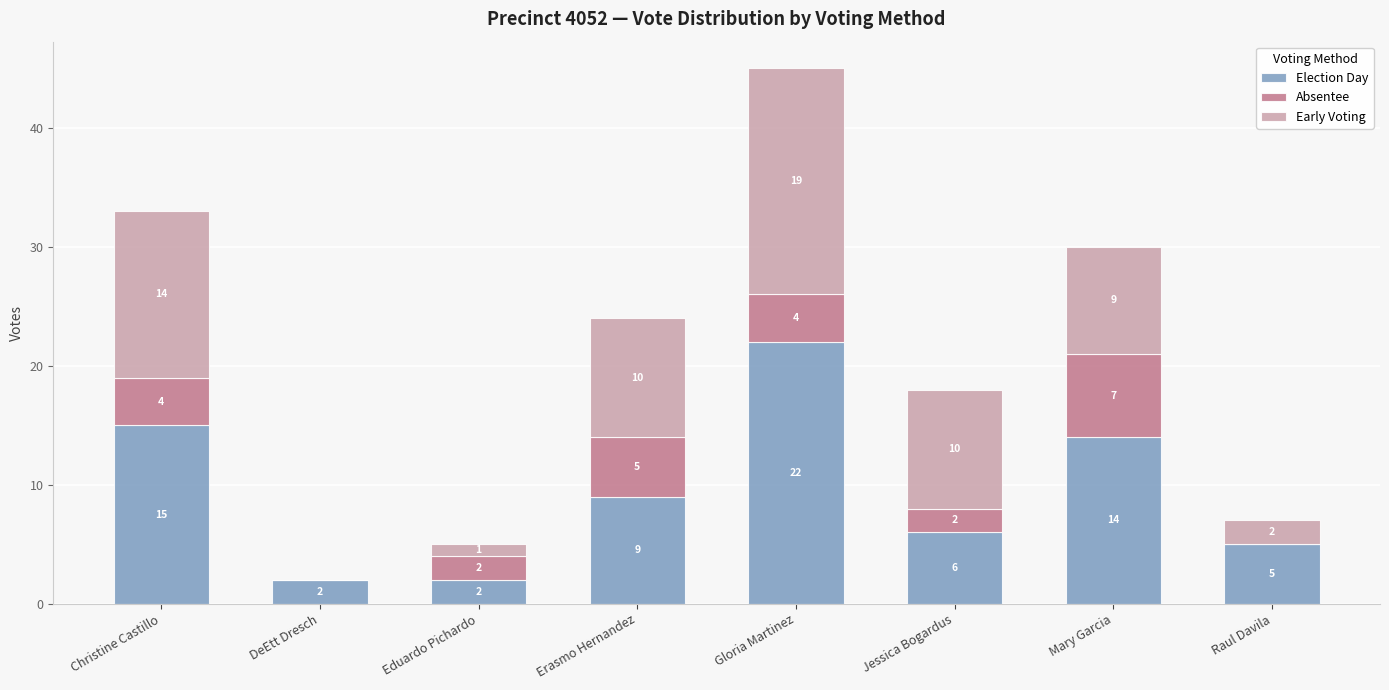

Is it true that Election Day equals 23 at Mary Garcia?

False